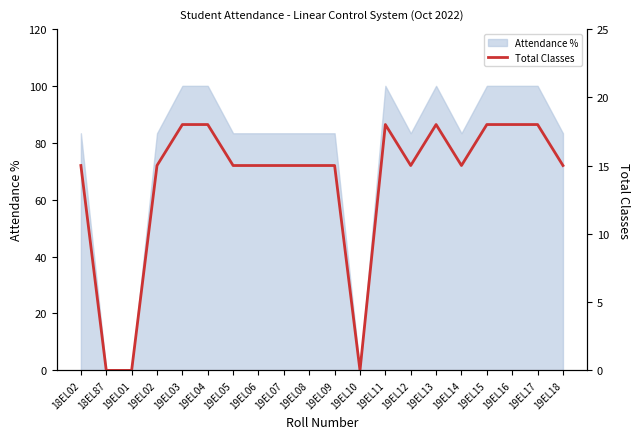

Rank the categories by value from highest to lowest.

19EL03, 19EL04, 19EL11, 19EL13, 19EL15, 19EL16, 19EL17, 18EL02, 19EL02, 19EL05, 19EL06, 19EL07, 19EL08, 19EL09, 19EL12, 19EL14, 19EL18, 18EL87, 19EL01, 19EL10